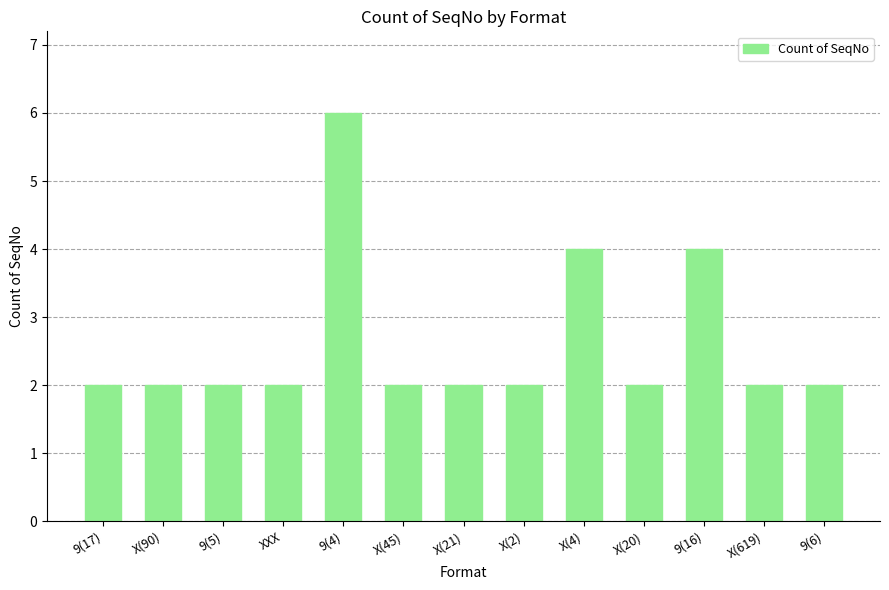

What value does the data have at 9(16)?

4